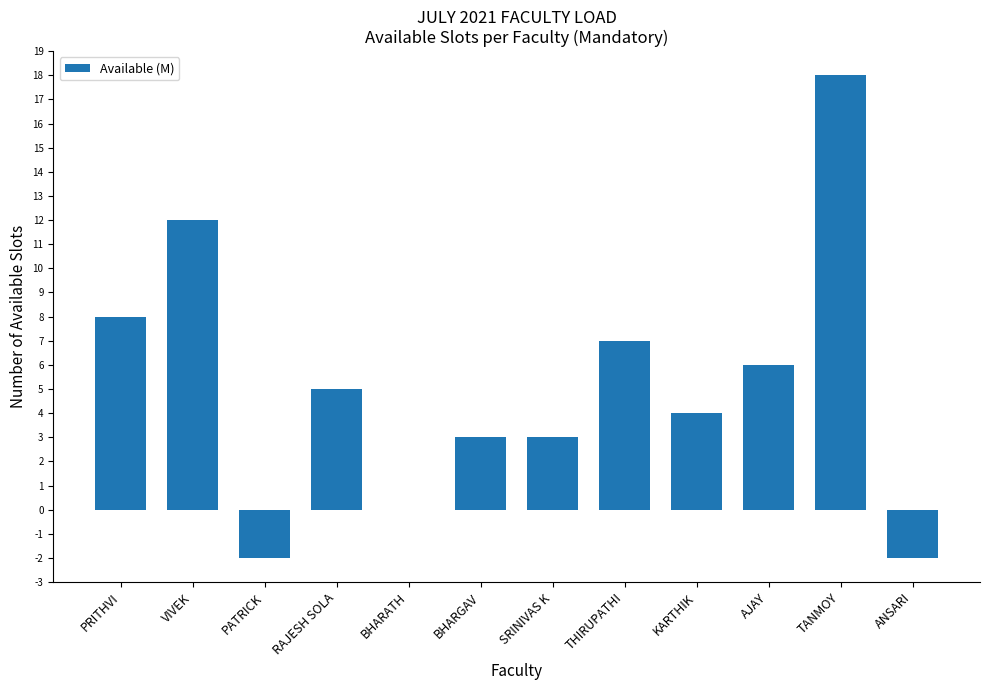

Read the value at PRITHVI.

8